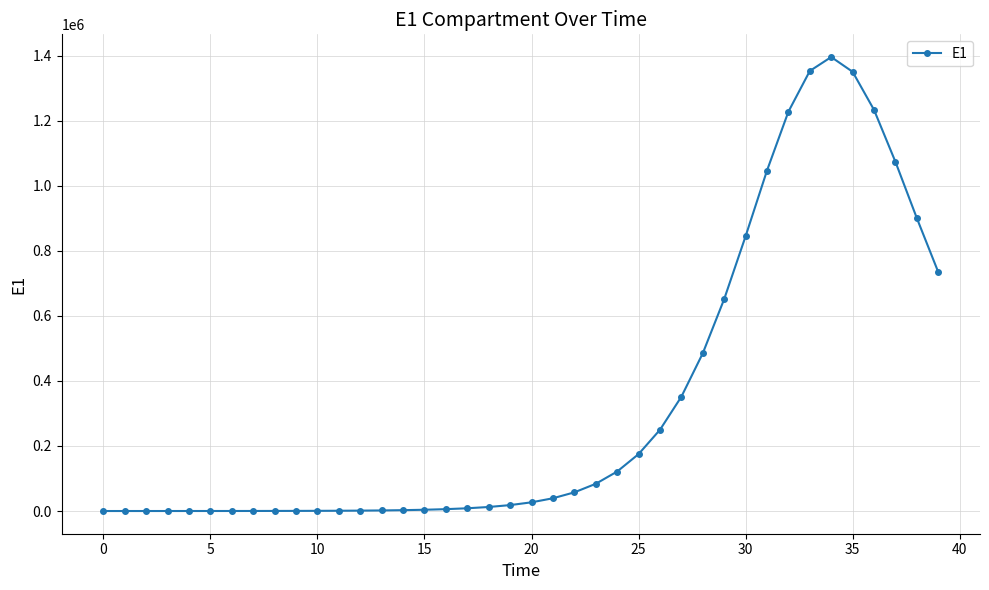

How many lines are shown in the chart?

1